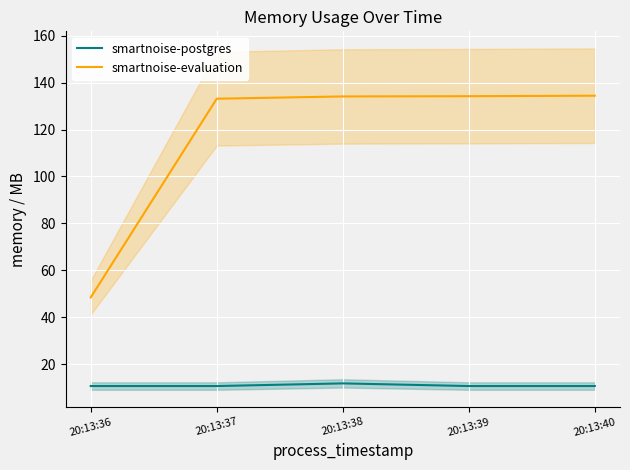

Which has a higher value, 20:13:40 or 20:13:37?

20:13:40